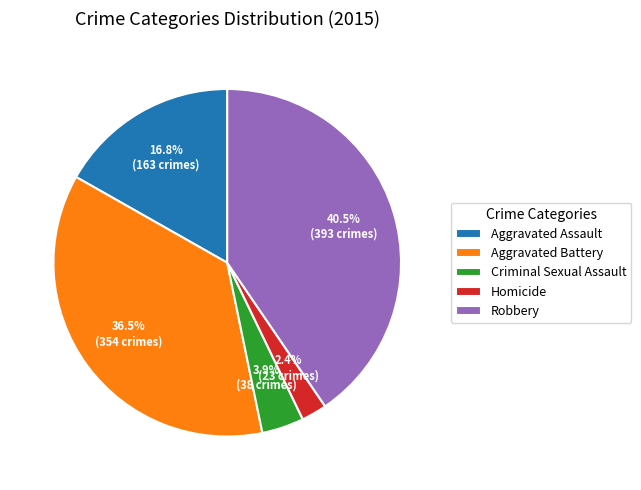

To the nearest percent, what percentage of the pie is Aggravated Assault?

17%